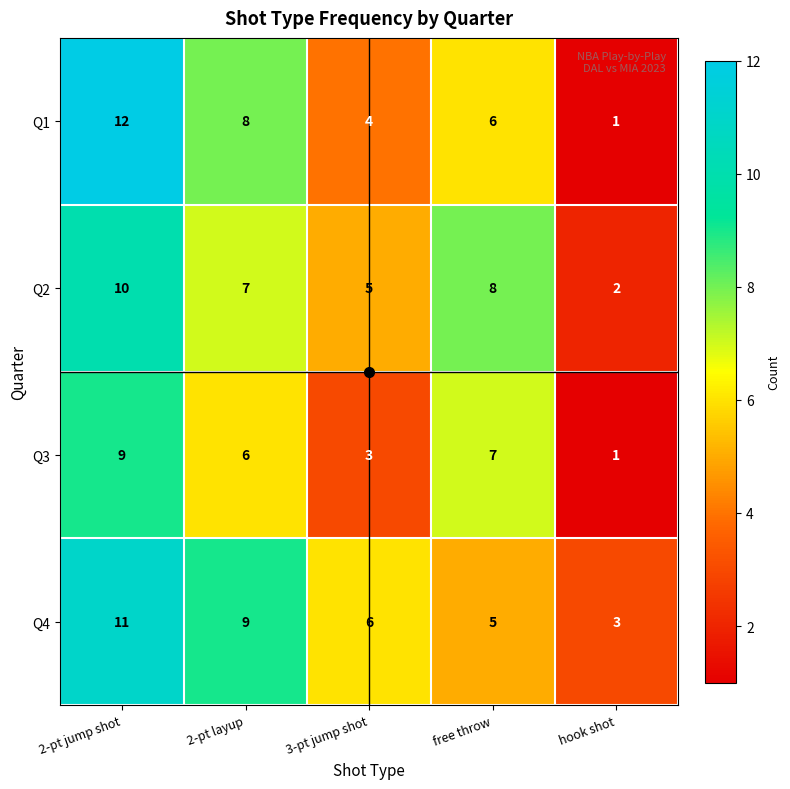

What is the average value of the Q1 series?

6